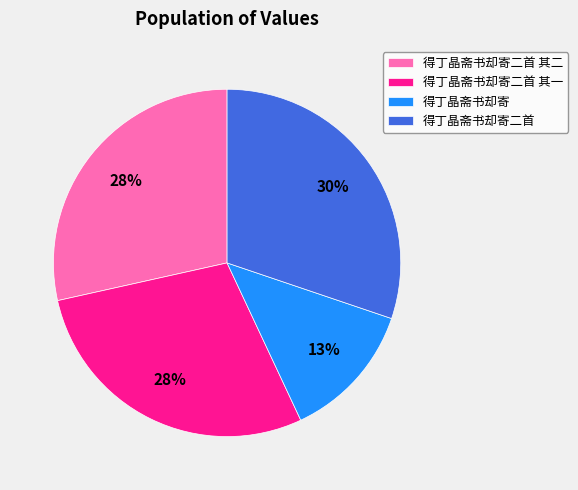

What is the ratio of the value at 得丁晶斋书却寄二首 其二 to the value at 得丁晶斋书却寄二首 其一?

1.0